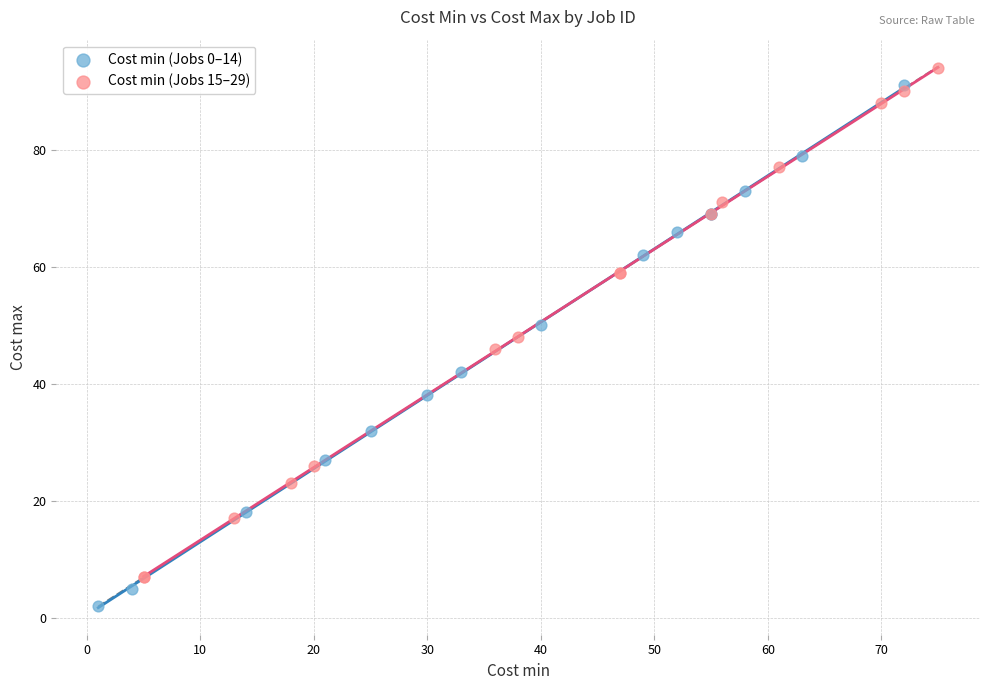

Which series contains the highest Y value?

Cost min (Jobs 15–29)